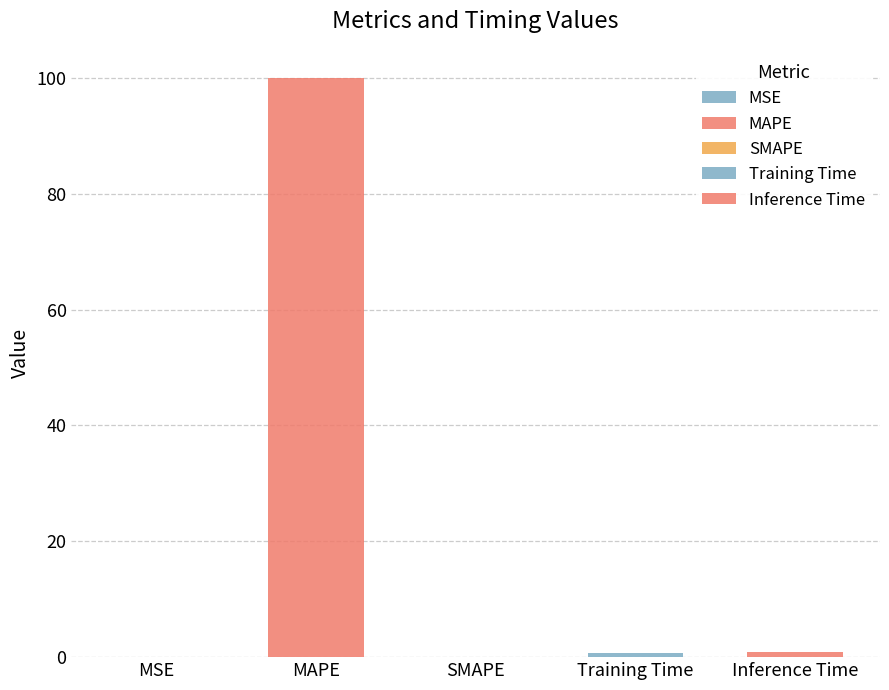

What is the change in value from MAPE to Inference Time?

-99.1